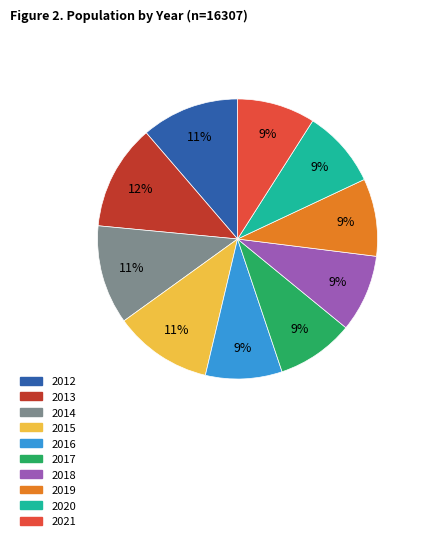

What is the ratio of the value at 2017 to the value at 2016?

1.0